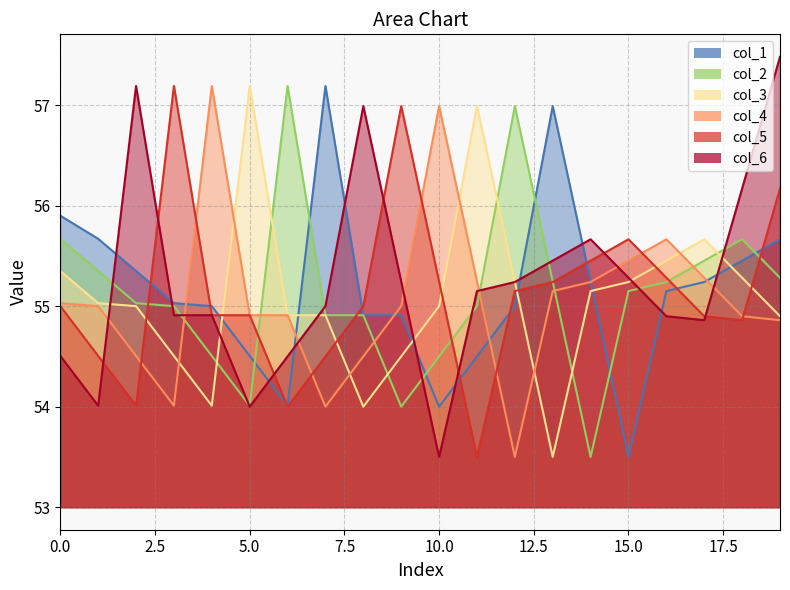

What is the difference between the maximum and second lowest values in the col_5 series?

3.2